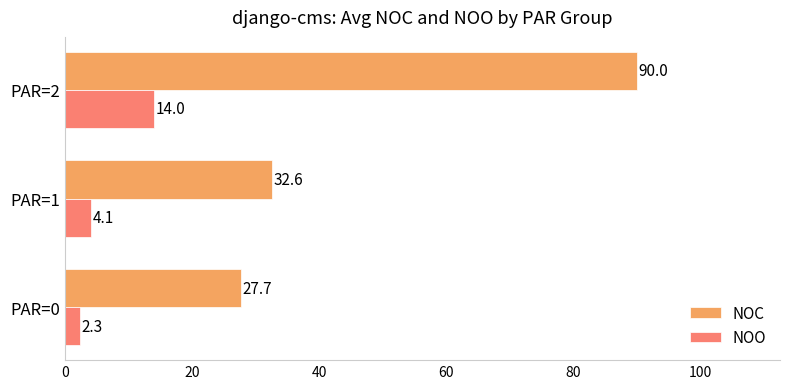

True or false: NOO has a value of 23.7 at PAR=2.

False